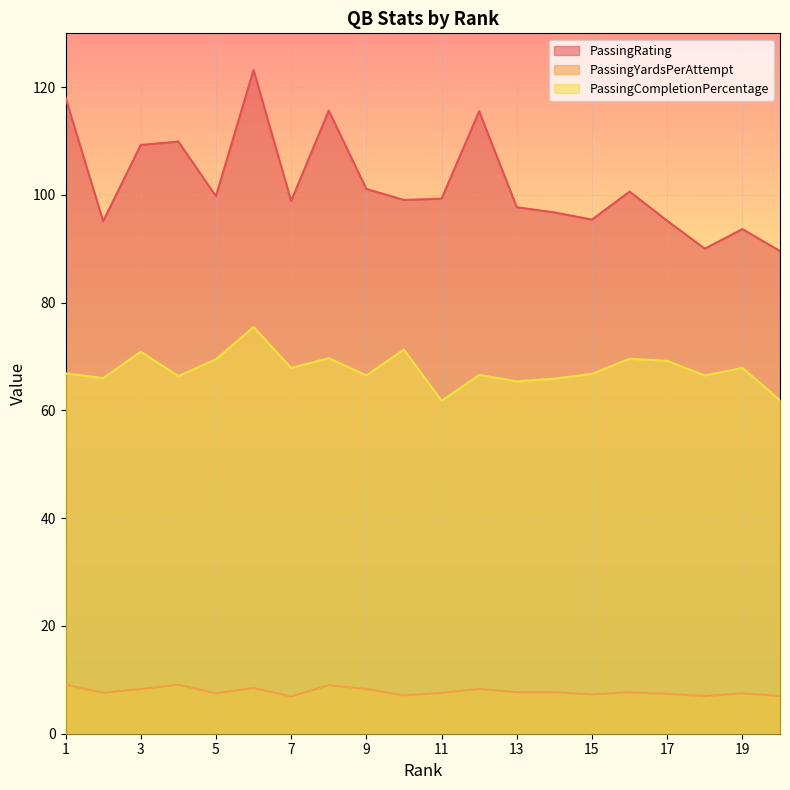

List the series in order of their overall mean, highest first.

PassingRating, PassingCompletionPercentage, PassingYardsPerAttempt